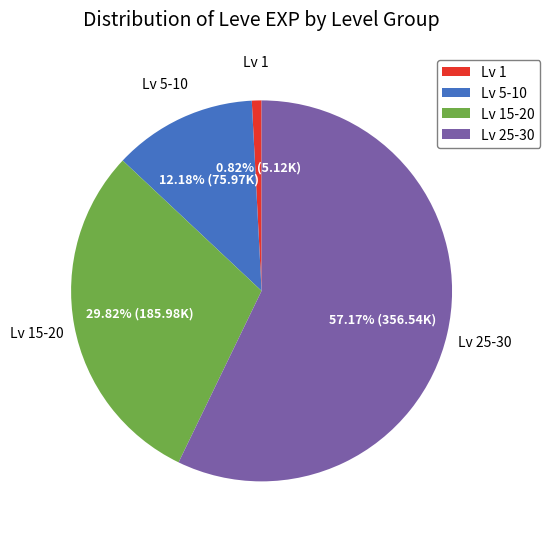

Count the number of slices in the pie.

4